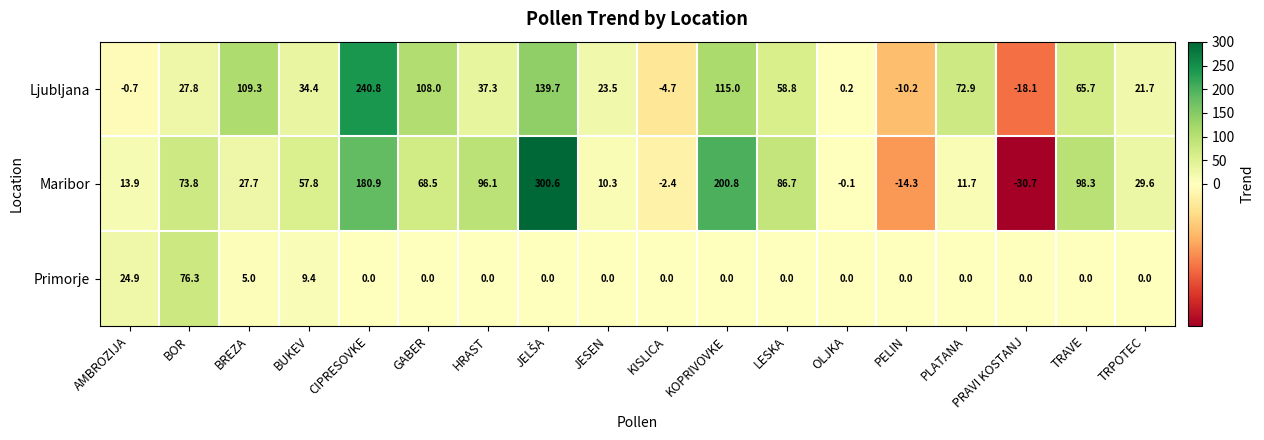

How many data points does each series have?

18